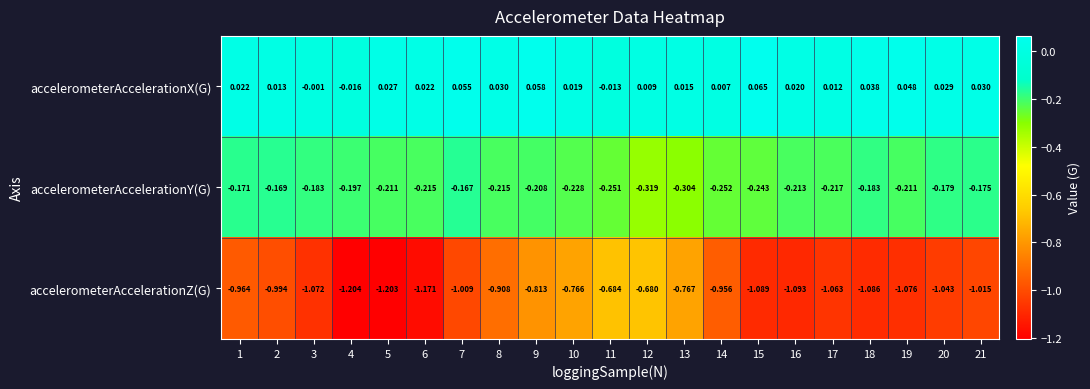

Which series has the widest spread of values?

accelerometerAccelerationZ(G)